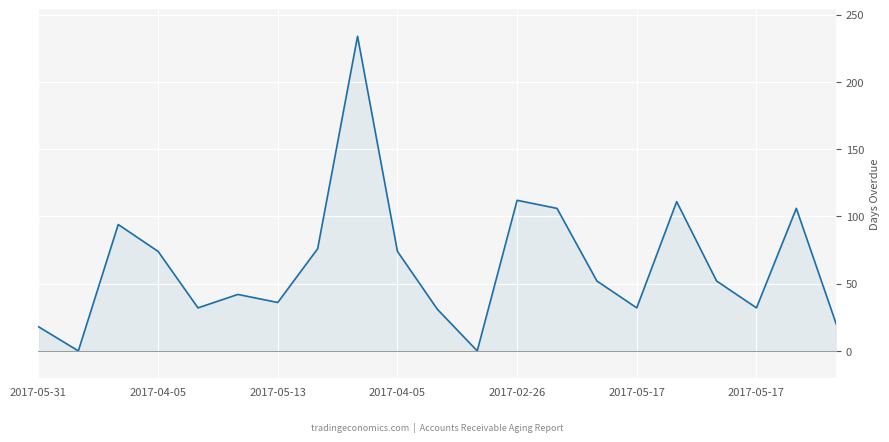

Is it true that the value at 2017-02-26 is 20?

False